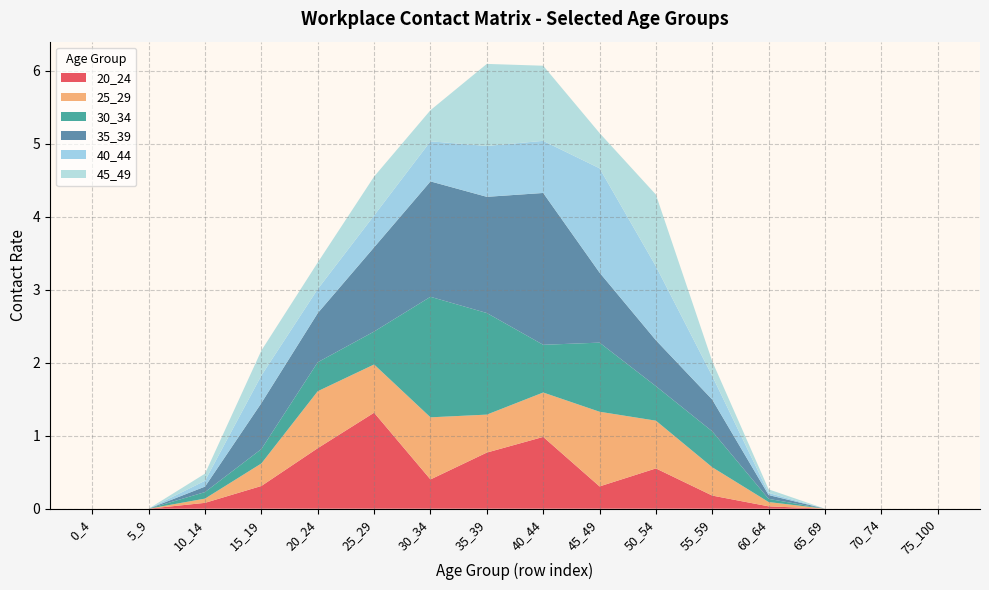

Reading left to right, what are all the values shown in this chart?

20_24: 0_4=0.0	5_9=0.0	10_14=0.1	15_19=0.3	20_24=0.8	25_29=1.3	30_34=0.4	35_39=0.8	40_44=1.0	45_49=0.3	50_54=0.6	55_59=0.2	60_64=0.0	65_69=0.0	70_74=0.0	75_100=0.0
25_29: 0_4=0.0	5_9=0.0	10_14=0.1	15_19=0.3	20_24=0.8	25_29=0.7	30_34=0.9	35_39=0.5	40_44=0.6	45_49=1.0	50_54=0.7	55_59=0.4	60_64=0.1	65_69=0.0	70_74=0.0	75_100=0.0
30_34: 0_4=0.0	5_9=0.0	10_14=0.1	15_19=0.2	20_24=0.4	25_29=0.5	30_34=1.7	35_39=1.4	40_44=0.7	45_49=0.9	50_54=0.5	55_59=0.5	60_64=0.0	65_69=0.0	70_74=0.0	75_100=0.0
35_39: 0_4=0.0	5_9=0.0	10_14=0.1	15_19=0.6	20_24=0.7	25_29=1.2	30_34=1.6	35_39=1.6	40_44=2.1	45_49=1.0	50_54=0.6	55_59=0.4	60_64=0.1	65_69=0.0	70_74=0.0	75_100=0.0
40_44: 0_4=0.0	5_9=0.0	10_14=0.1	15_19=0.4	20_24=0.3	25_29=0.4	30_34=0.5	35_39=0.7	40_44=0.7	45_49=1.4	50_54=1.0	55_59=0.3	60_64=0.0	65_69=0.0	70_74=0.0	75_100=0.0
45_49: 0_4=0.0	5_9=0.0	10_14=0.1	15_19=0.3	20_24=0.4	25_29=0.5	30_34=0.4	35_39=1.1	40_44=1.0	45_49=0.5	50_54=1.0	55_59=0.2	60_64=0.0	65_69=0.0	70_74=0.0	75_100=0.0